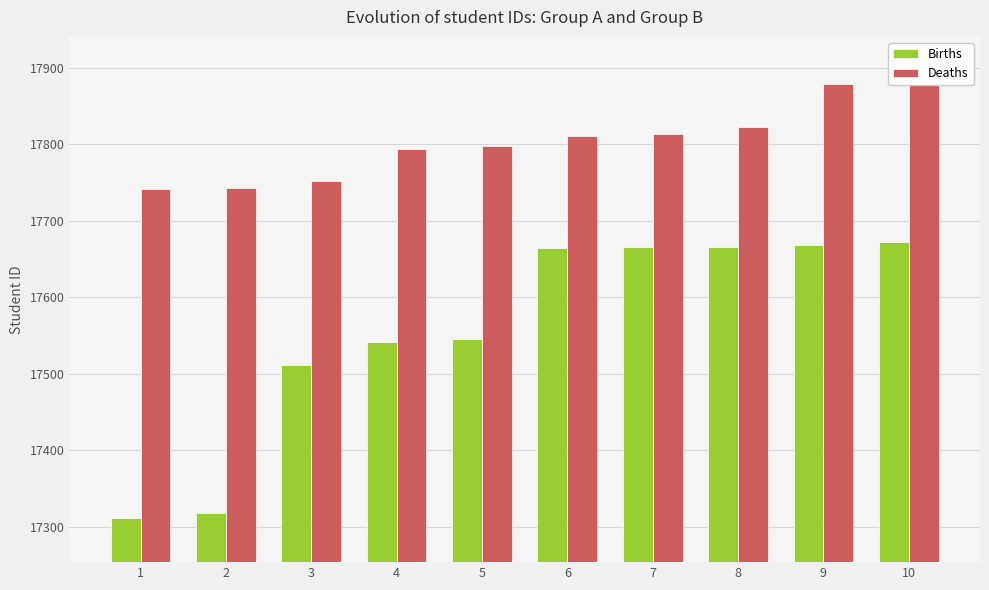

How many data points in Births are above 17664?

4